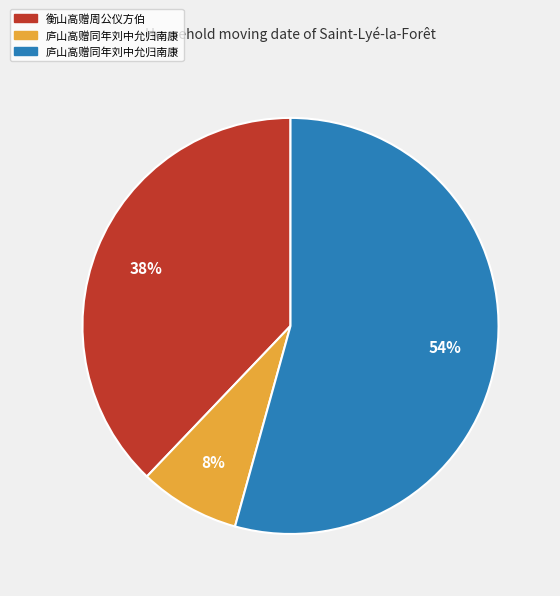

Is there a majority slice in this chart?

Yes